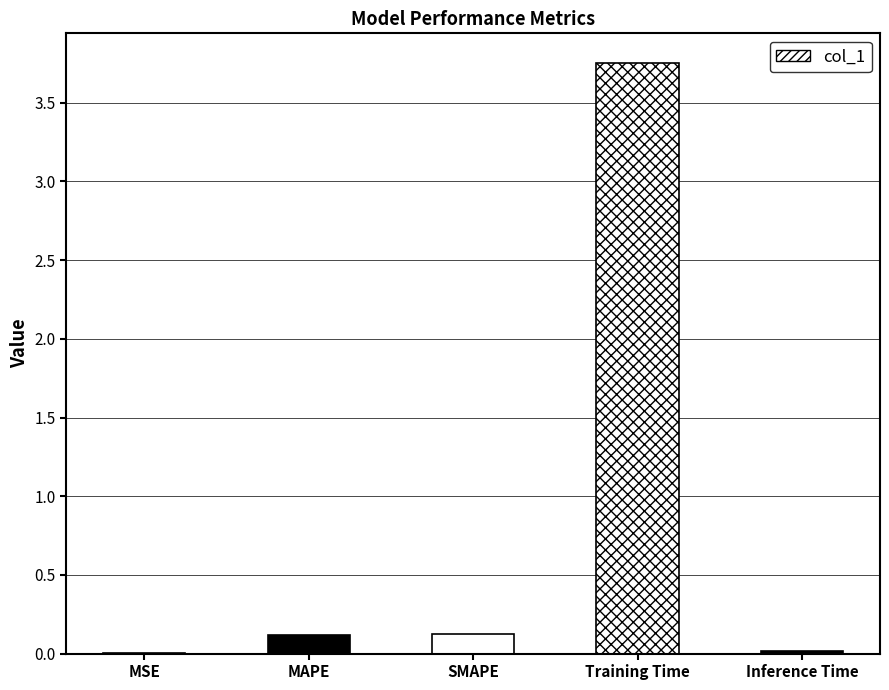

Rank the categories by value from lowest to highest.

MSE, Inference Time, MAPE, SMAPE, Training Time